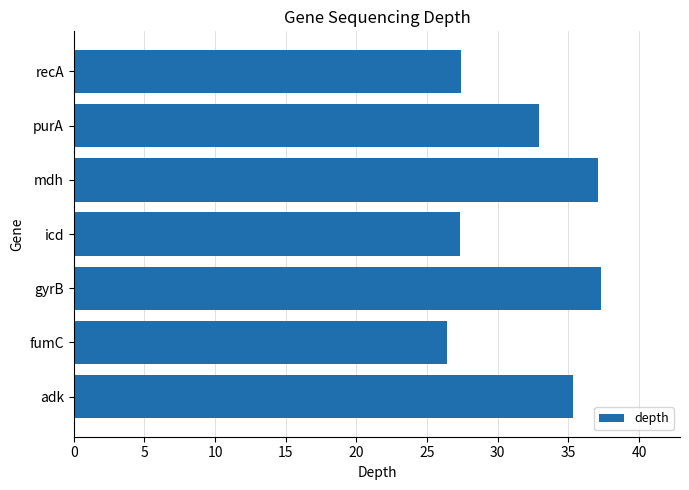

What is the greatest value displayed?

37.3